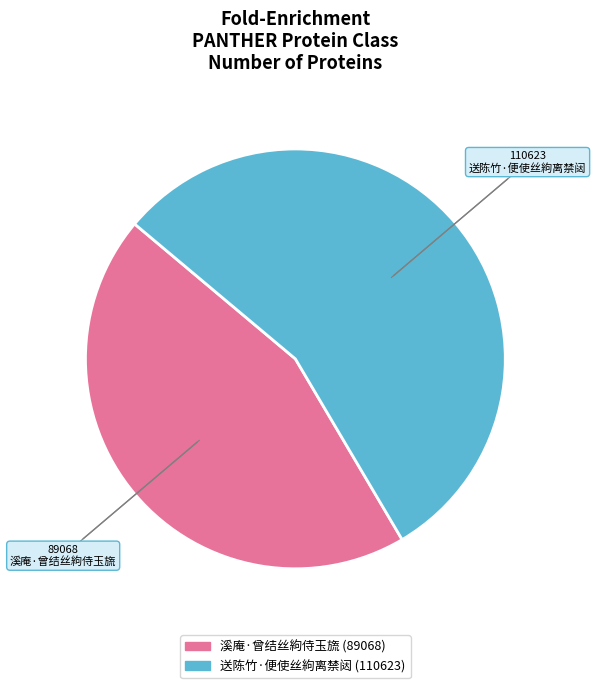

Which has a higher value, 溪庵·曾结丝絇侍玉旒 or 送陈竹·便使丝絇离禁闼?

送陈竹·便使丝絇离禁闼